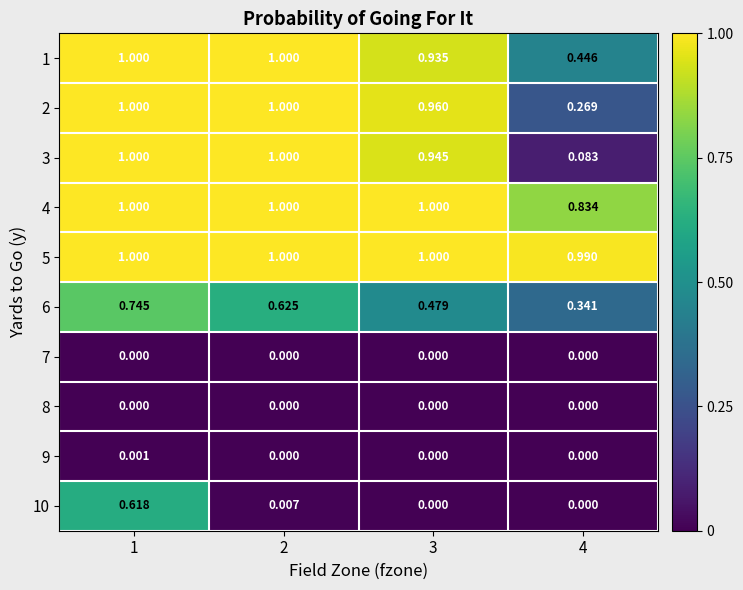

Is the value of 7 at 4 greater than the value of 4 at 2?

No